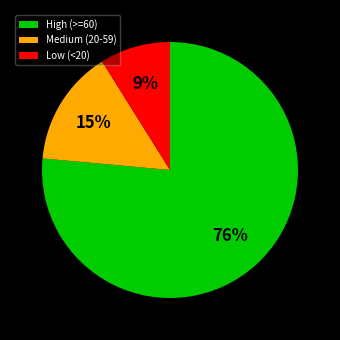

Is there any slice that represents more than half of the pie?

Yes